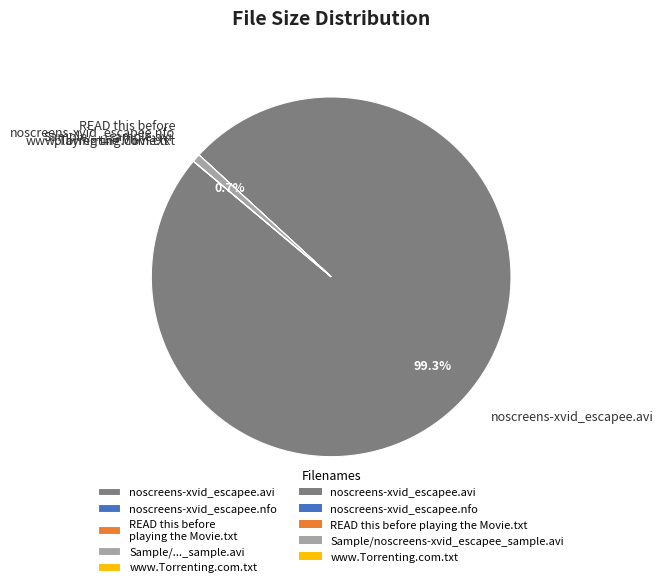

Which category accounts for the majority?

noscreens-xvid_escapee.avi